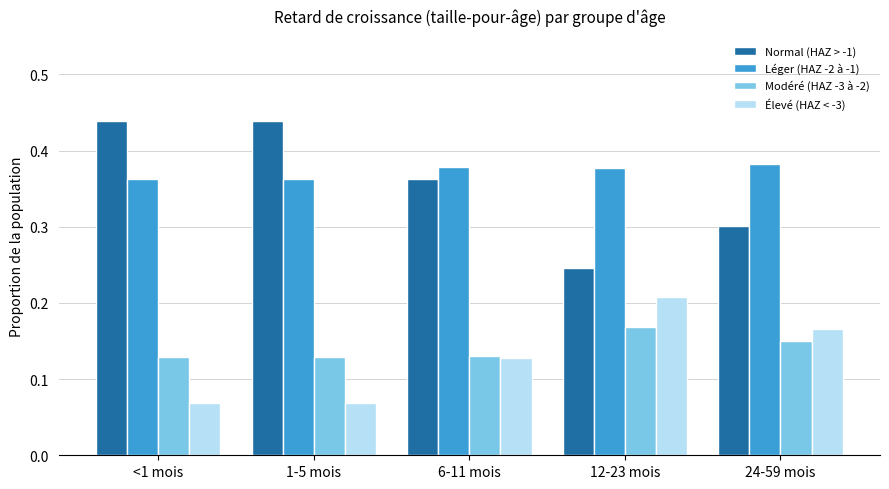

Which series has the widest spread of values?

Normal (HAZ > -1)